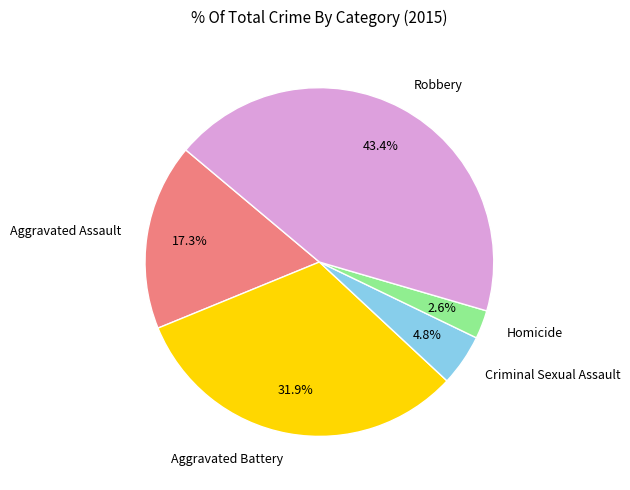

Do Criminal Sexual Assault and Homicide together represent more than half of the pie?

No